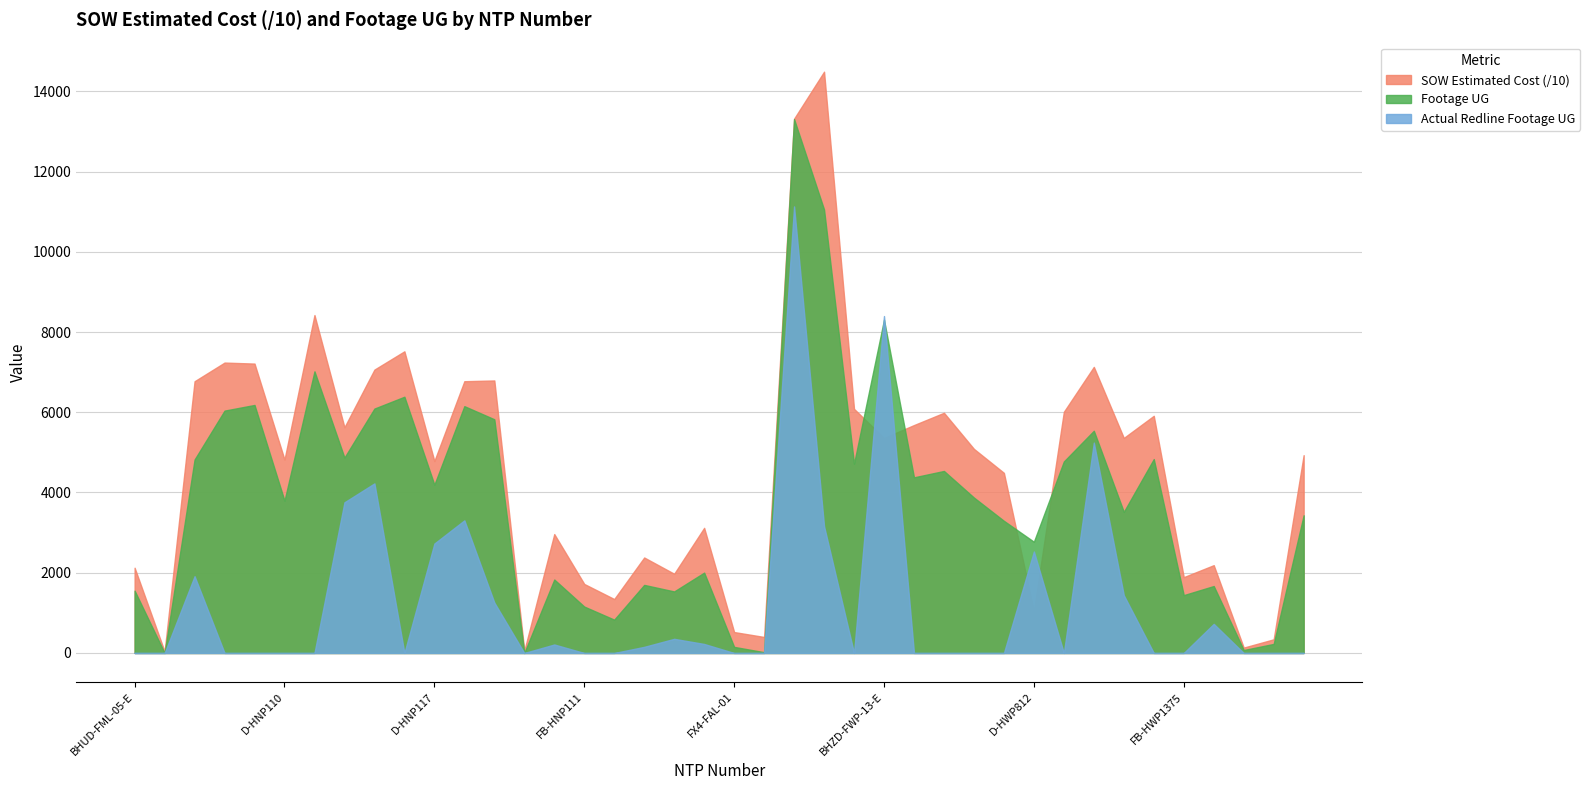

At which category is the sum across all series the highest?

BHUD-FWP-13-W